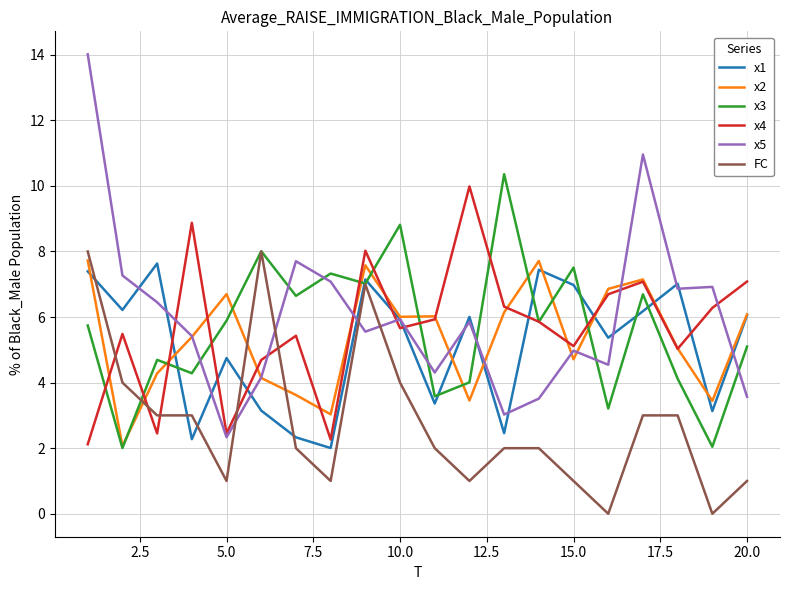

Which series has the largest range (max minus min)?

x5